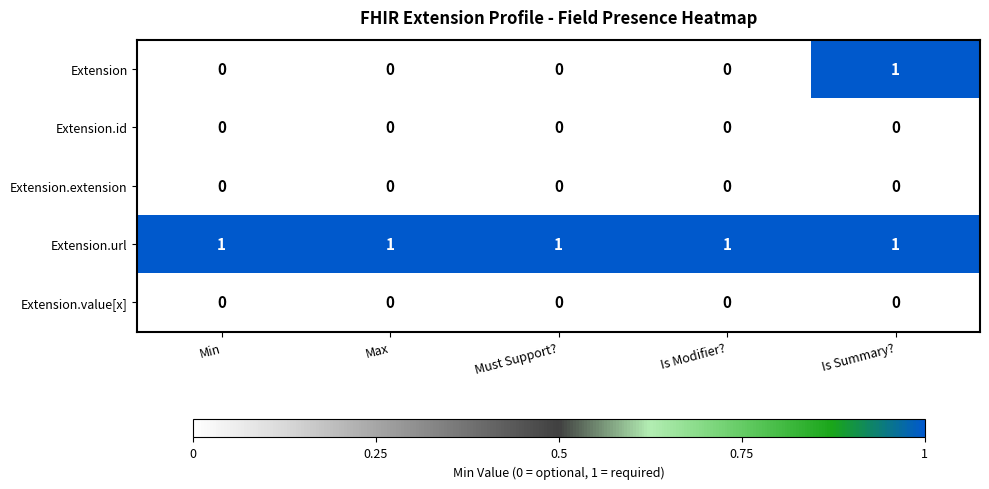

At how many categories does at least one series exceed 0?

5